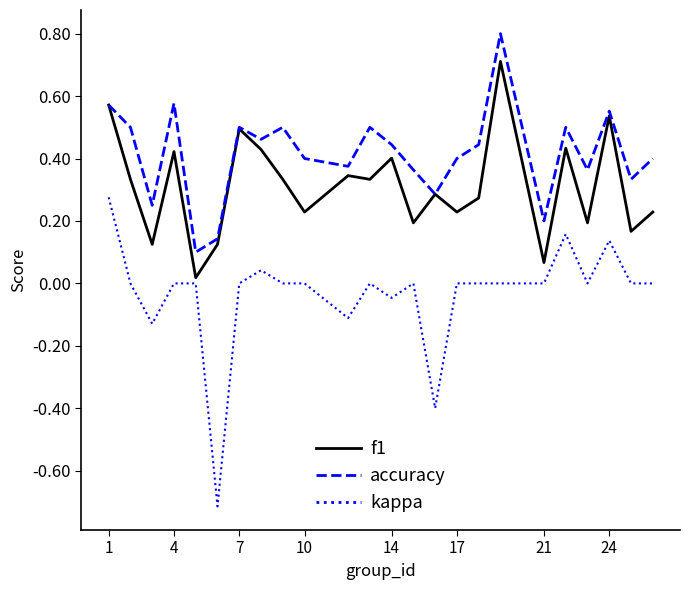

Which series has the largest total across all categories?

accuracy